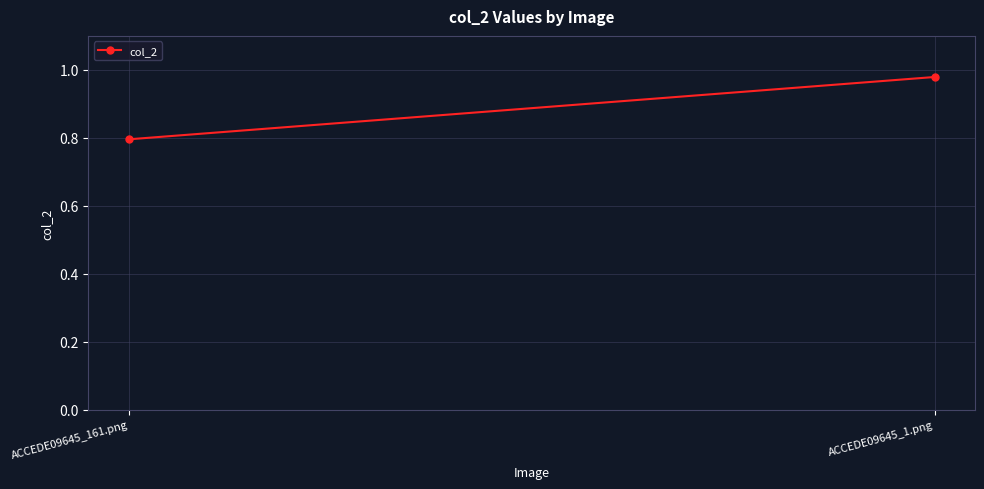

What is the value of the 2nd point from the left?

1.0